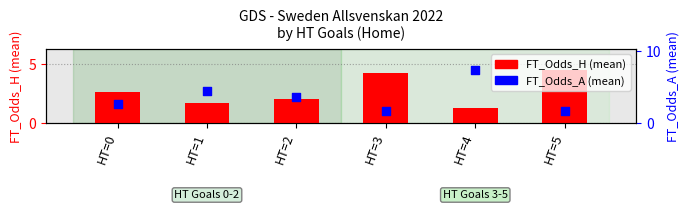

Which series has the largest total across all categories?

FT_Odds_A